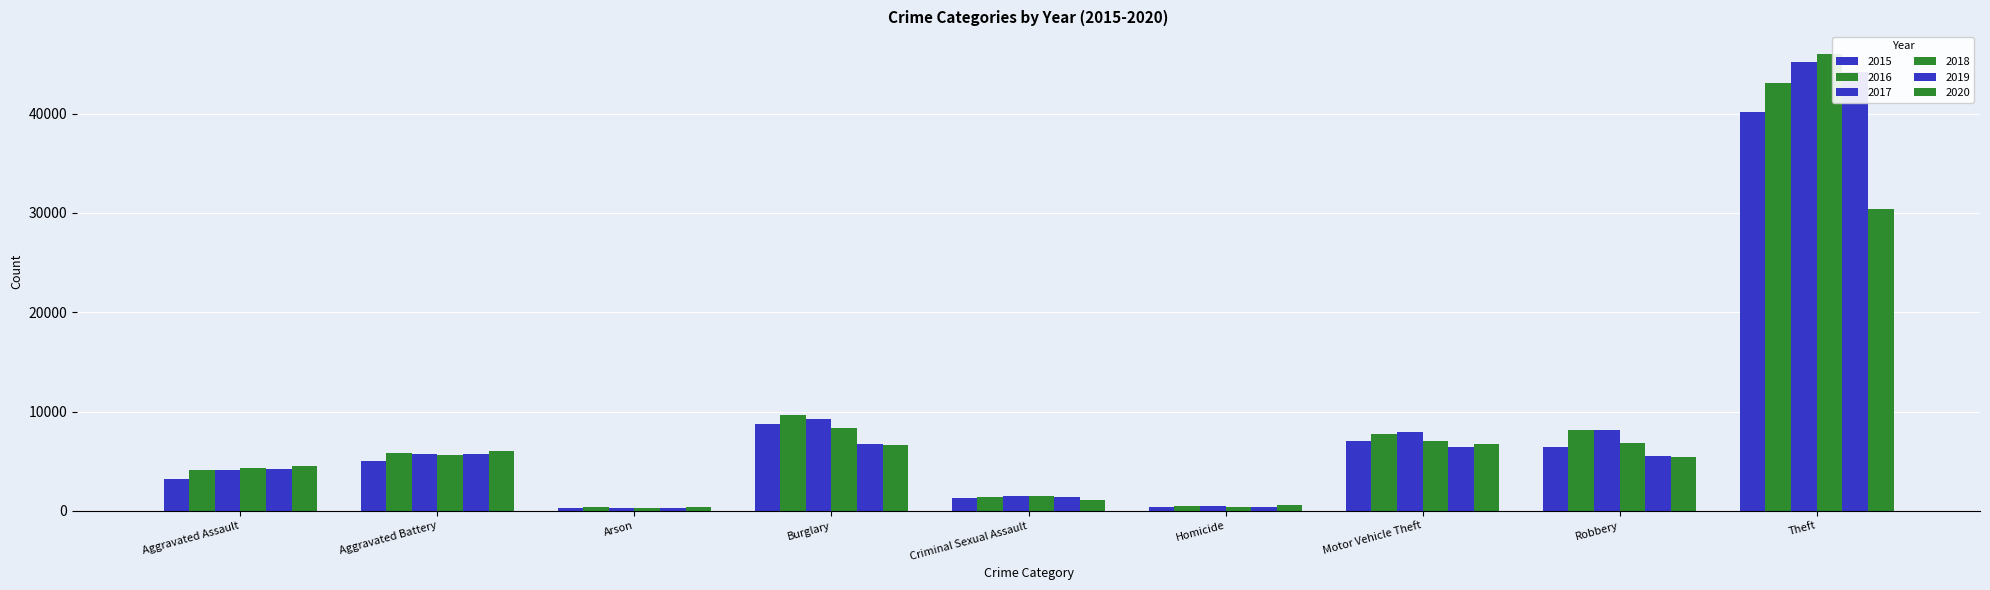

At which label does 2019 reach its minimum?

Arson